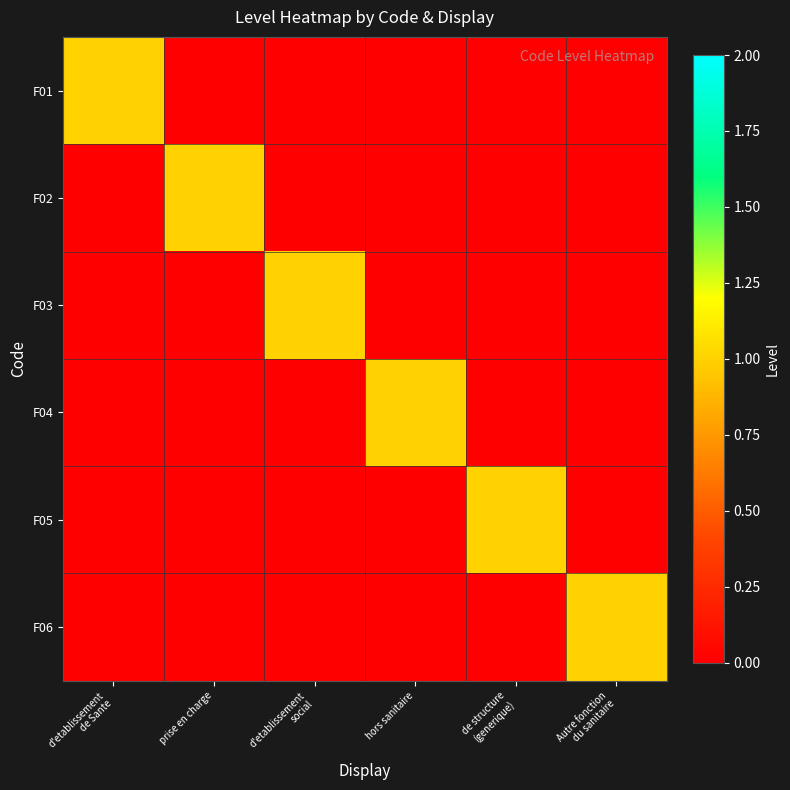

Reading left to right, list all the values displayed in this chart.

F01: d'etablissement
de Sante=1	prise en charge=0	d'etablissement
social=0	hors sanitaire=0	de structure
(generique)=0	Autre fonction
du sanitaire=0
F02: d'etablissement
de Sante=0	prise en charge=1	d'etablissement
social=0	hors sanitaire=0	de structure
(generique)=0	Autre fonction
du sanitaire=0
F03: d'etablissement
de Sante=0	prise en charge=0	d'etablissement
social=1	hors sanitaire=0	de structure
(generique)=0	Autre fonction
du sanitaire=0
F04: d'etablissement
de Sante=0	prise en charge=0	d'etablissement
social=0	hors sanitaire=1	de structure
(generique)=0	Autre fonction
du sanitaire=0
F05: d'etablissement
de Sante=0	prise en charge=0	d'etablissement
social=0	hors sanitaire=0	de structure
(generique)=1	Autre fonction
du sanitaire=0
F06: d'etablissement
de Sante=0	prise en charge=0	d'etablissement
social=0	hors sanitaire=0	de structure
(generique)=0	Autre fonction
du sanitaire=1